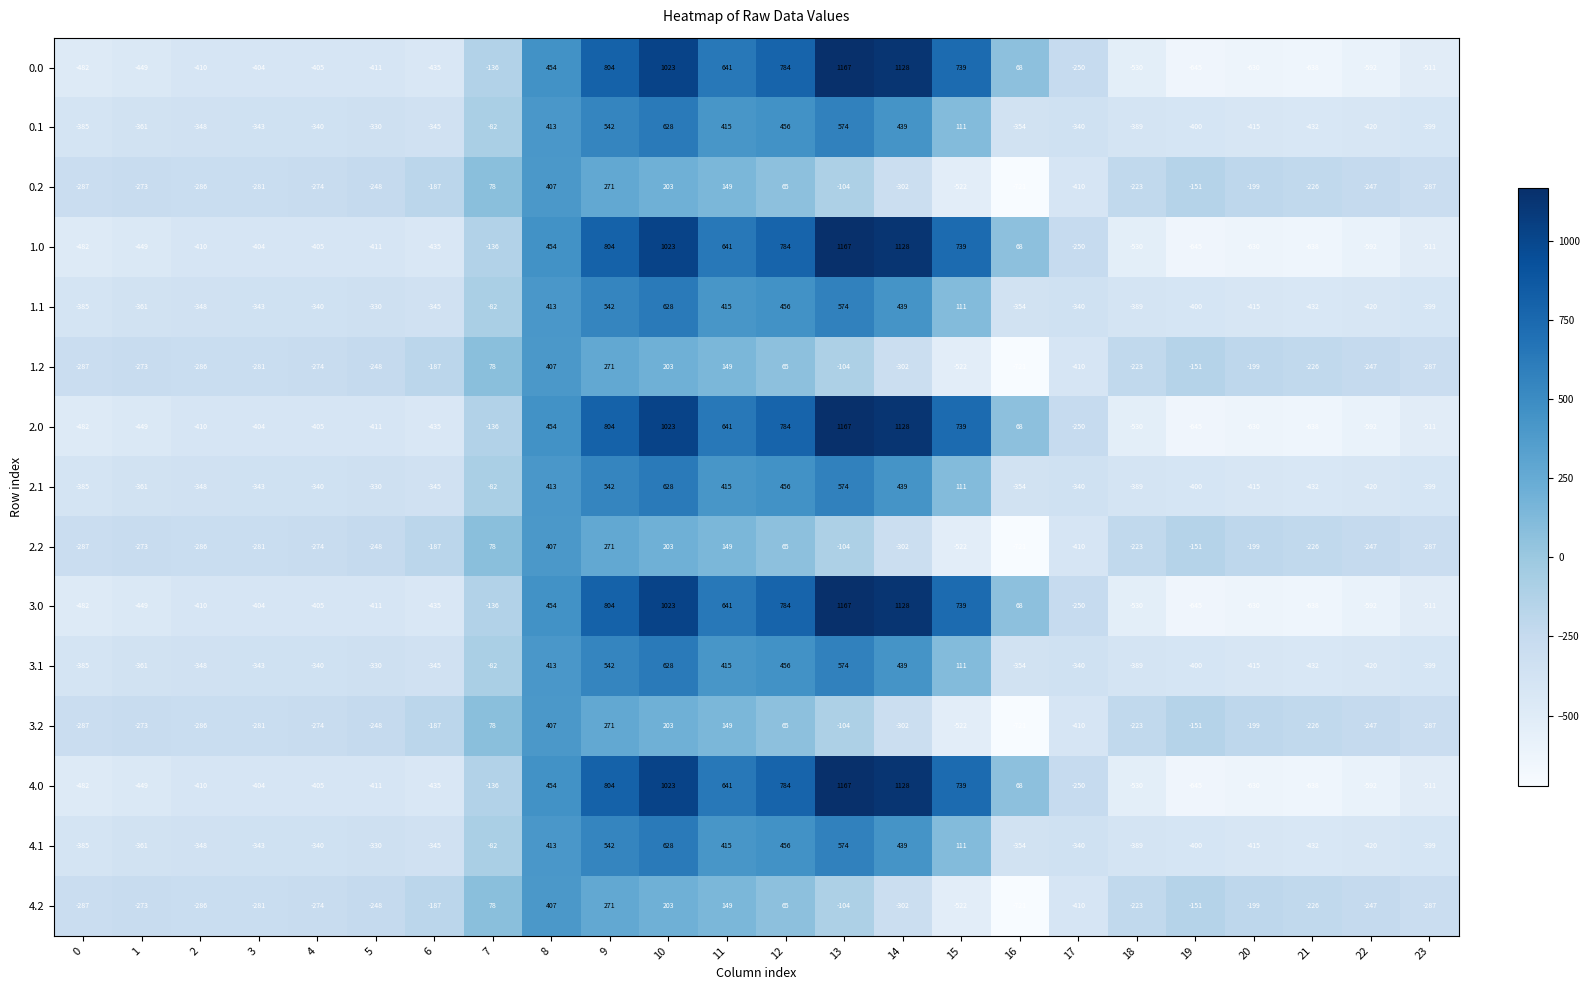

True or false: 0.2 has a value of -226 at 21.

True